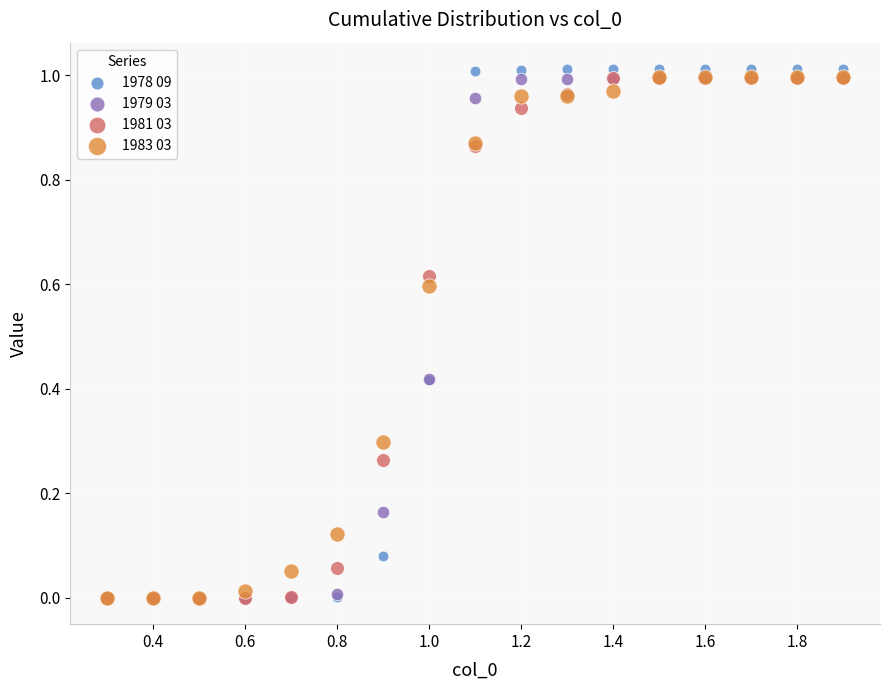

Which series has the widest spread of Y values?

1978 09